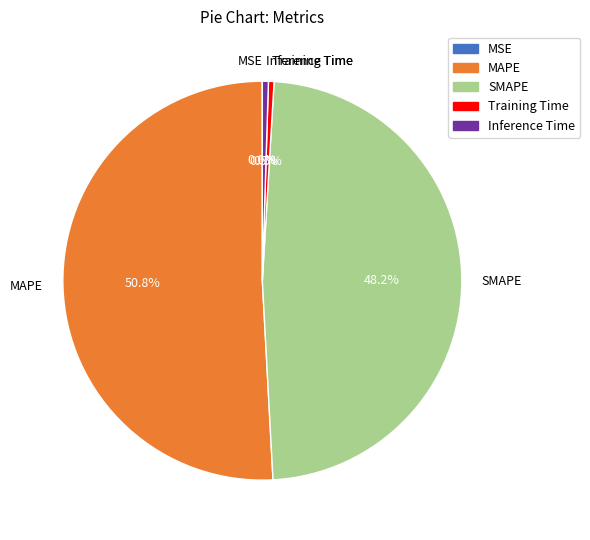

Which category has the biggest portion of the pie?

MAPE